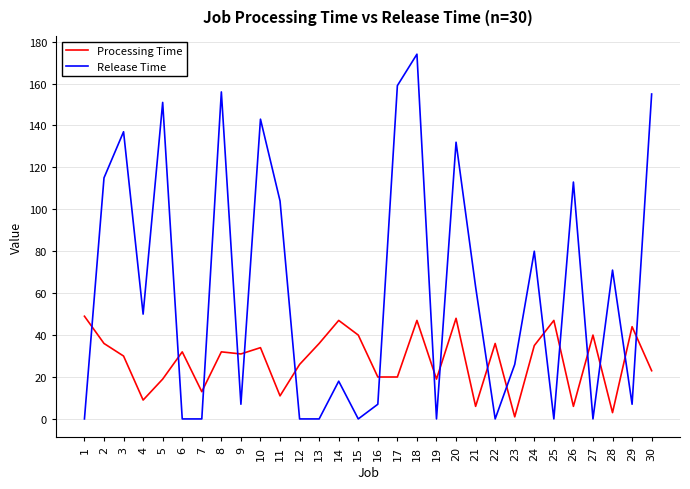

List the series in order of their overall mean, lowest first.

Processing Time, Release Time